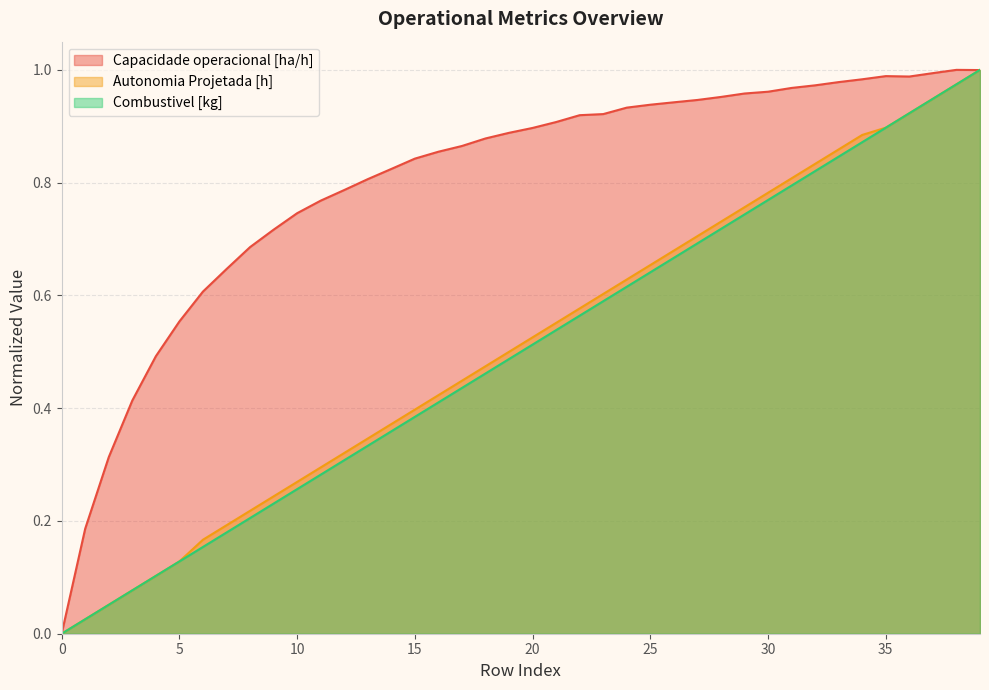

What is the spread (max minus min) of values at 13?

0.5